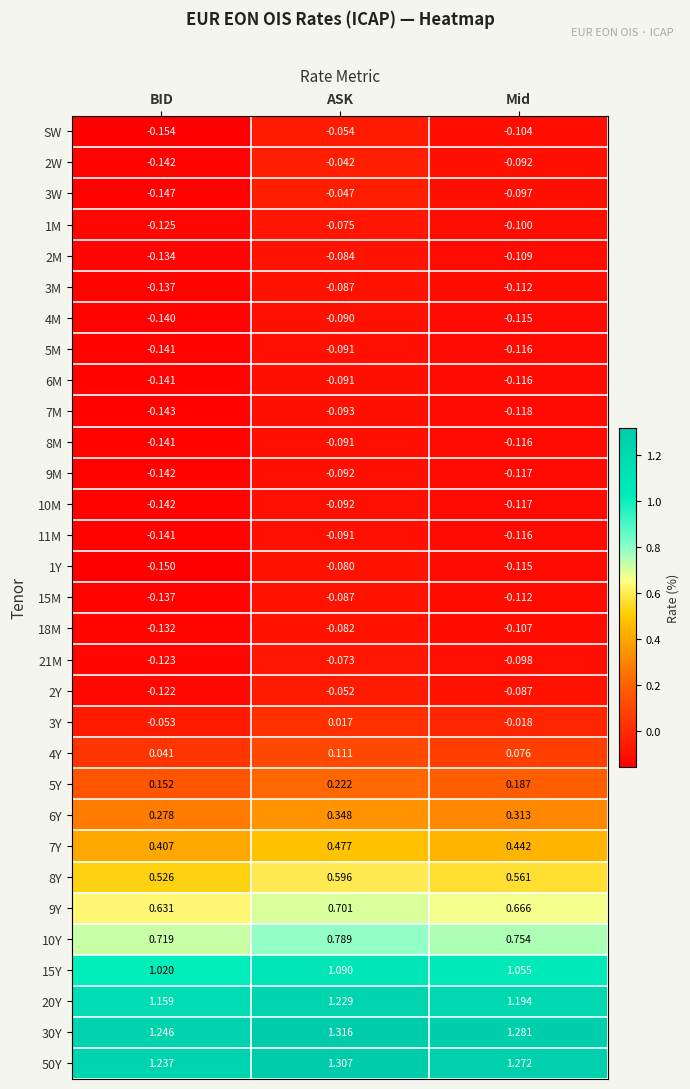

At which category is the sum across all series the highest?

ASK